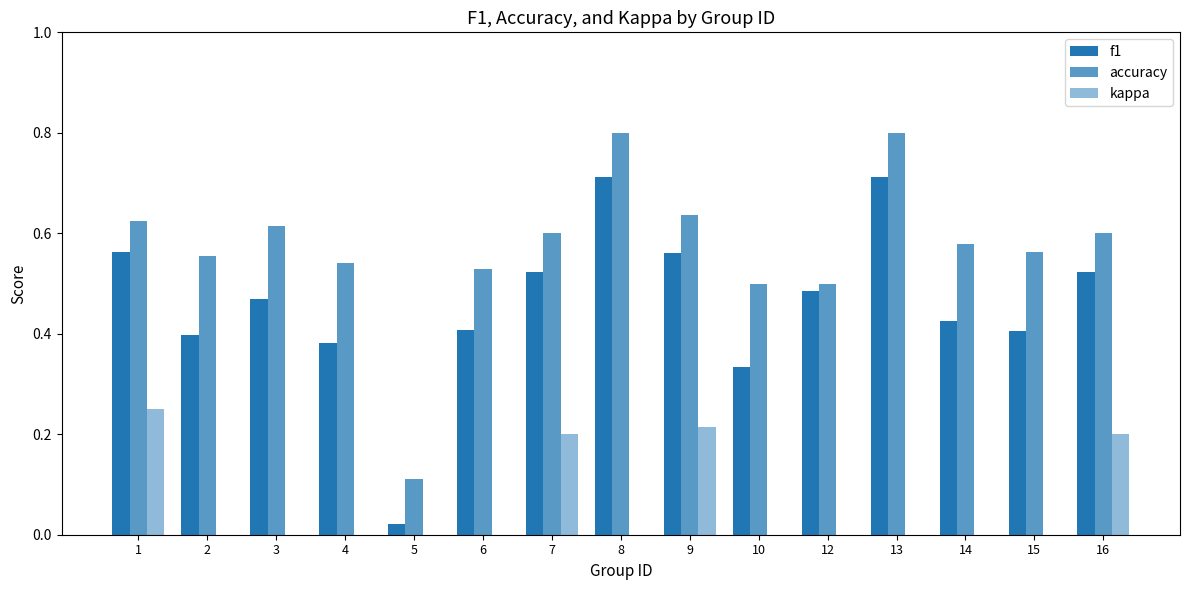

How many values in the kappa series exceed 0?

4